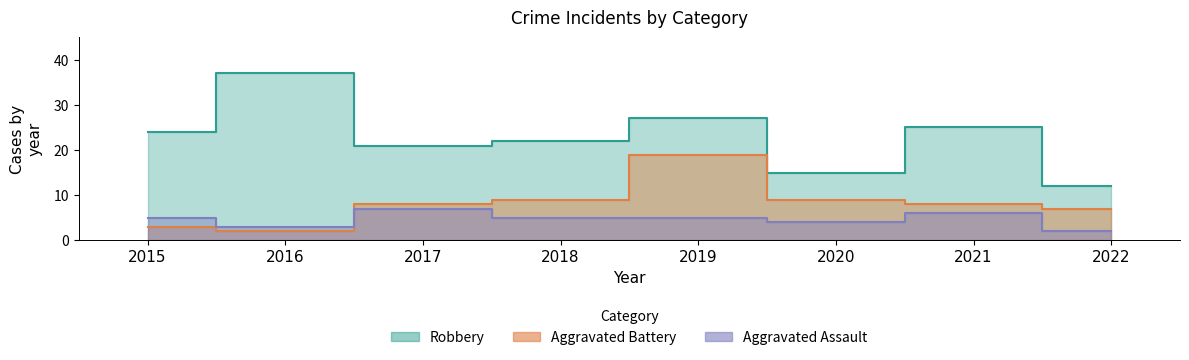

Rank the series by their maximum value, from lowest to highest.

Aggravated Assault, Aggravated Battery, Robbery